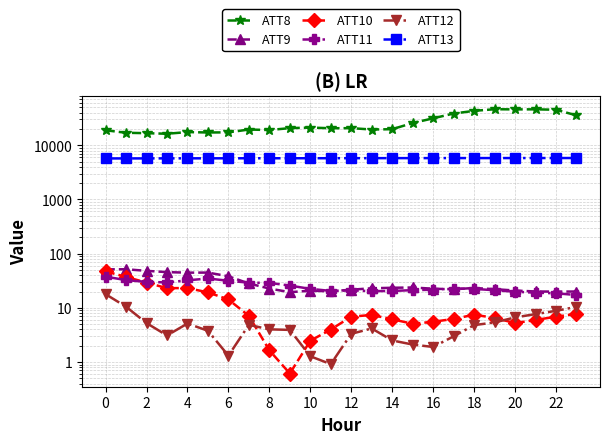

The value of ATT8 at 8 is 10878.6. True or false?

False